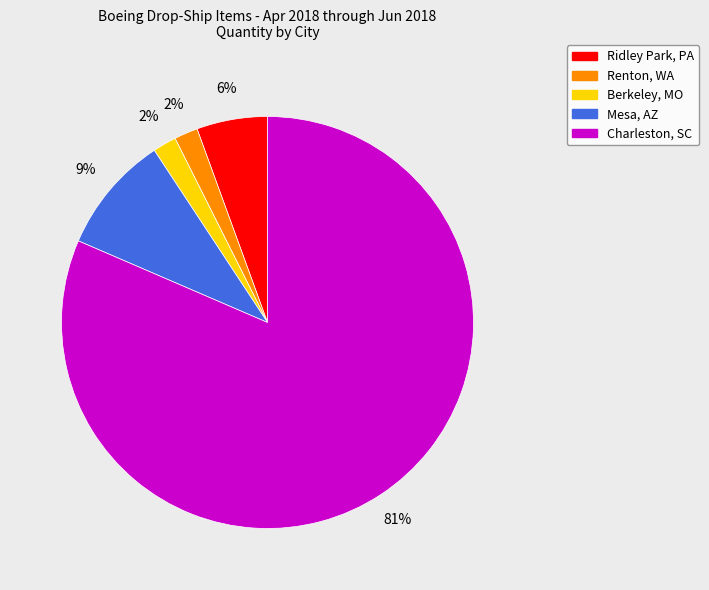

Is there any slice that represents more than half of the pie?

Yes